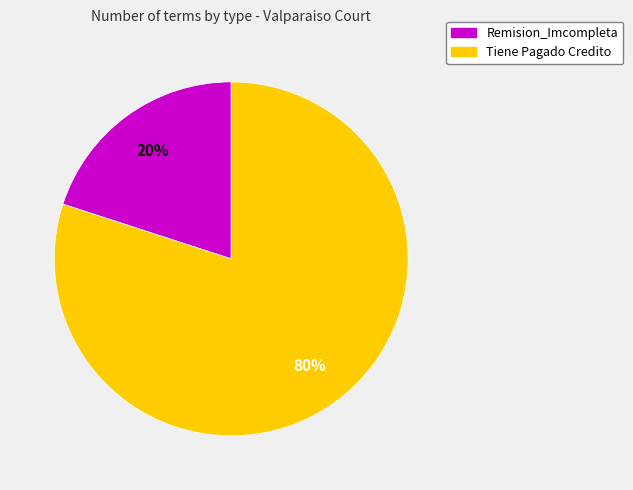

Is it true that Remision_Imcompleta is 20% of the pie?

True